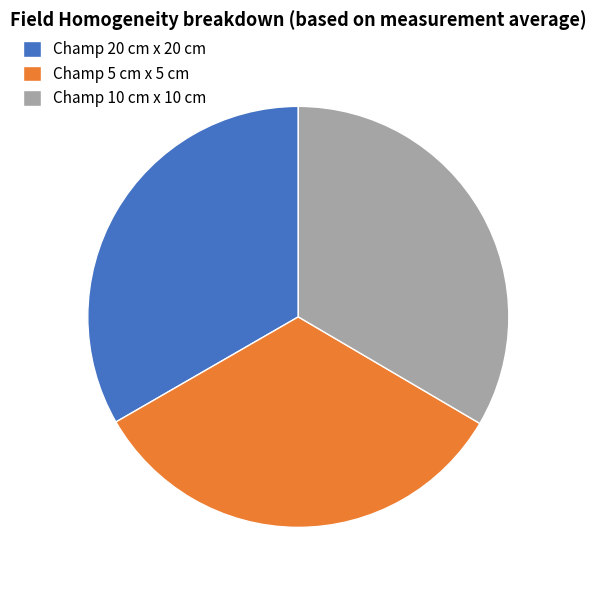

Do Champ 5 cm x 5 cm and Champ 20 cm x 20 cm together represent more than half of the pie?

Yes